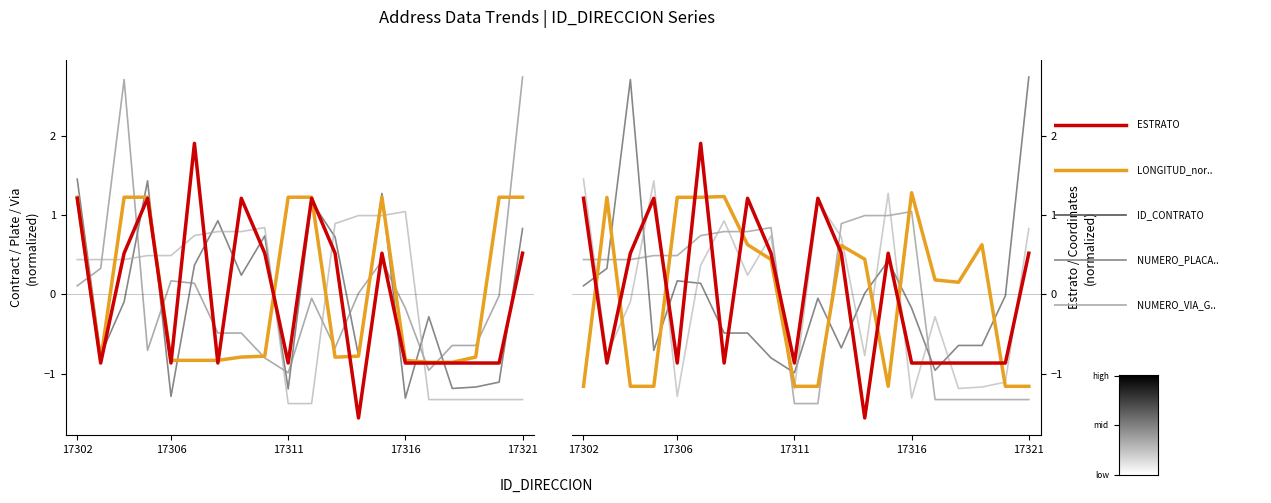

What position from the left is 13?

14